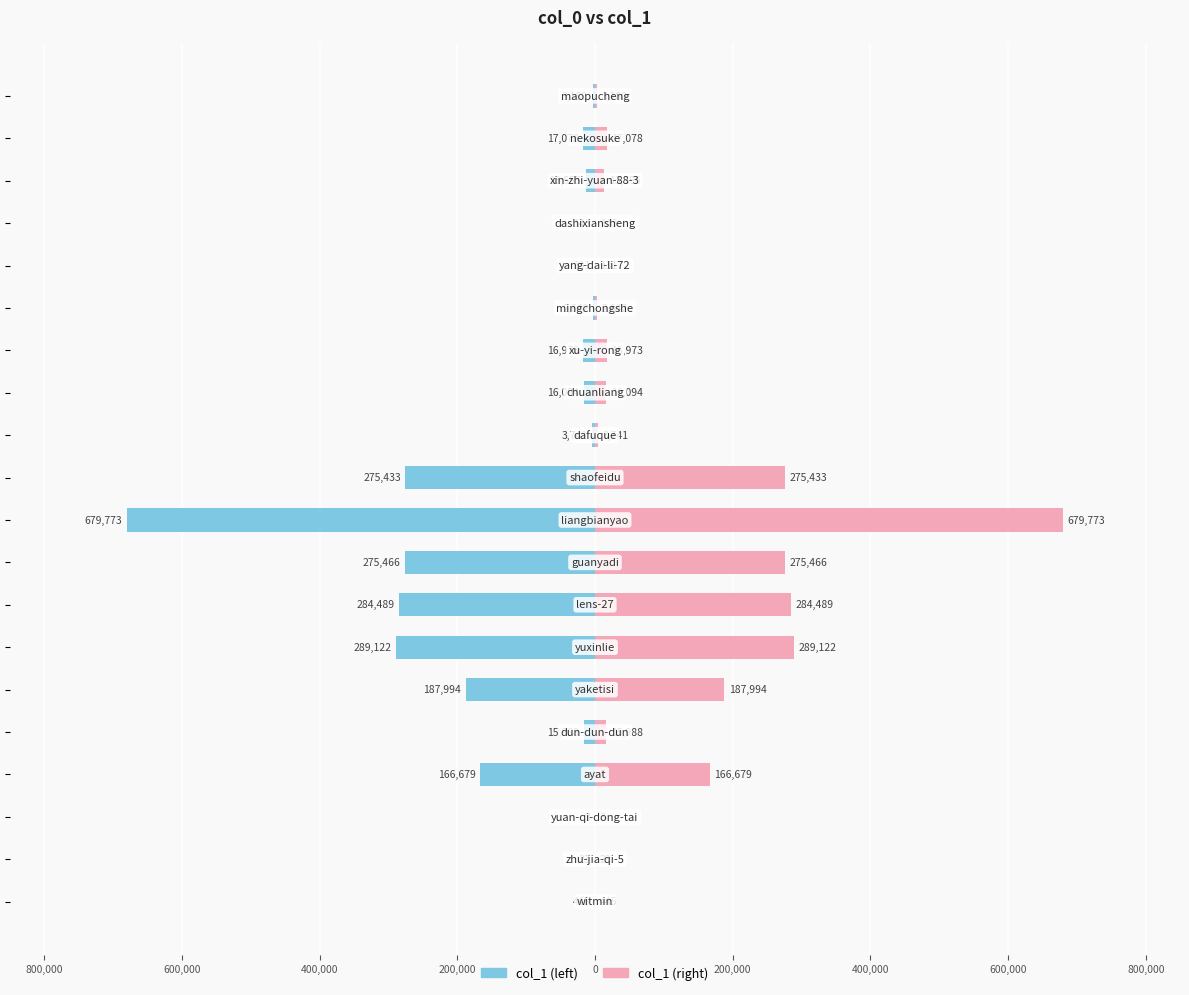

True or false: col_1 (right) has a value of 5 at 600,000.

False